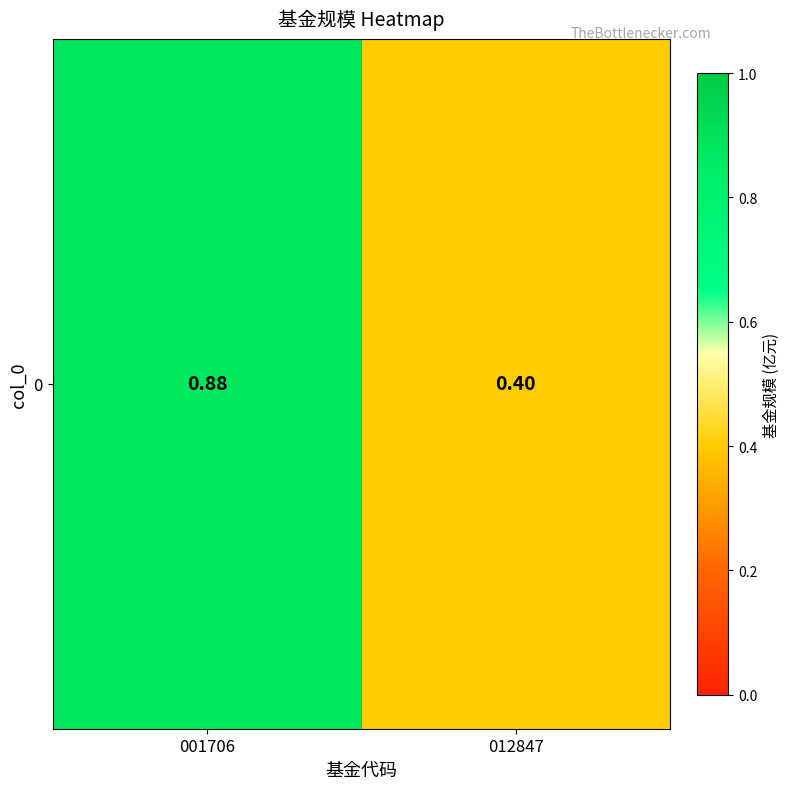

What is the average value?

0.6